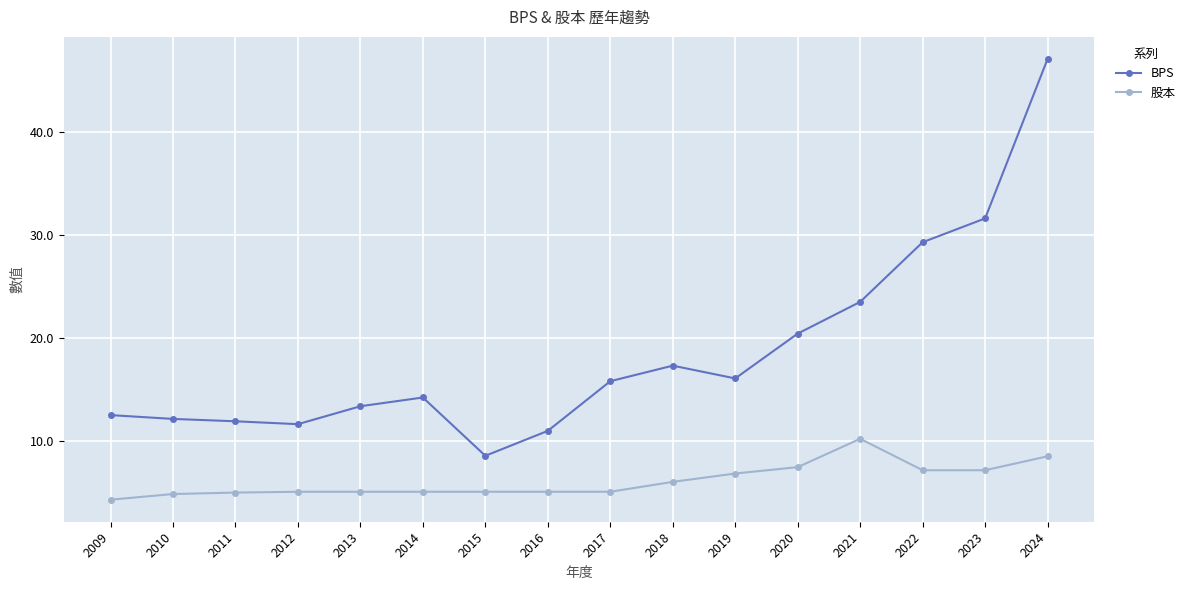

Which series has the largest total across all categories?

BPS